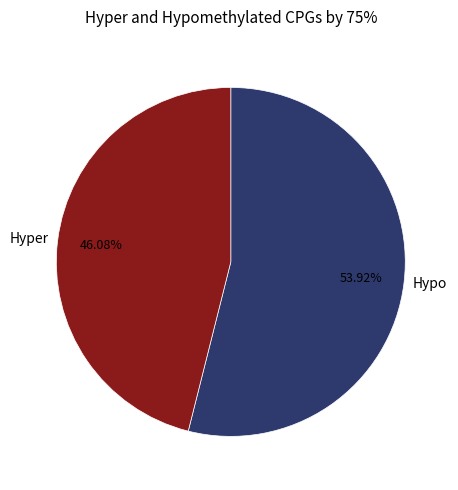

Which slice is the largest?

Hypo